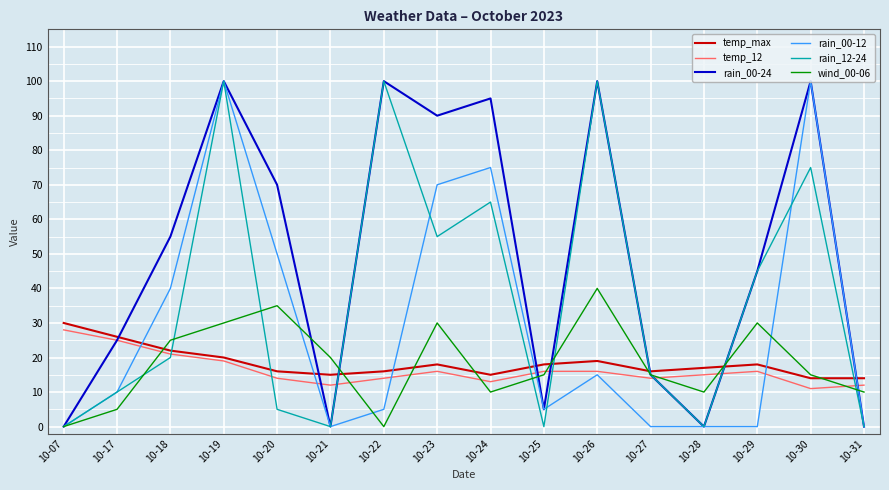

True or false: temp_max and temp_12 cross at least once.

False